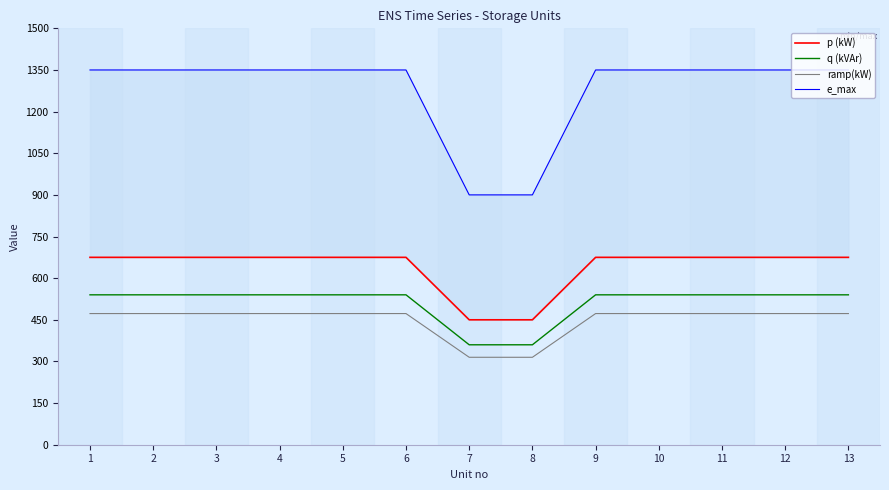

What is the difference between the second highest and second lowest values in the p (kW) series?

225.0